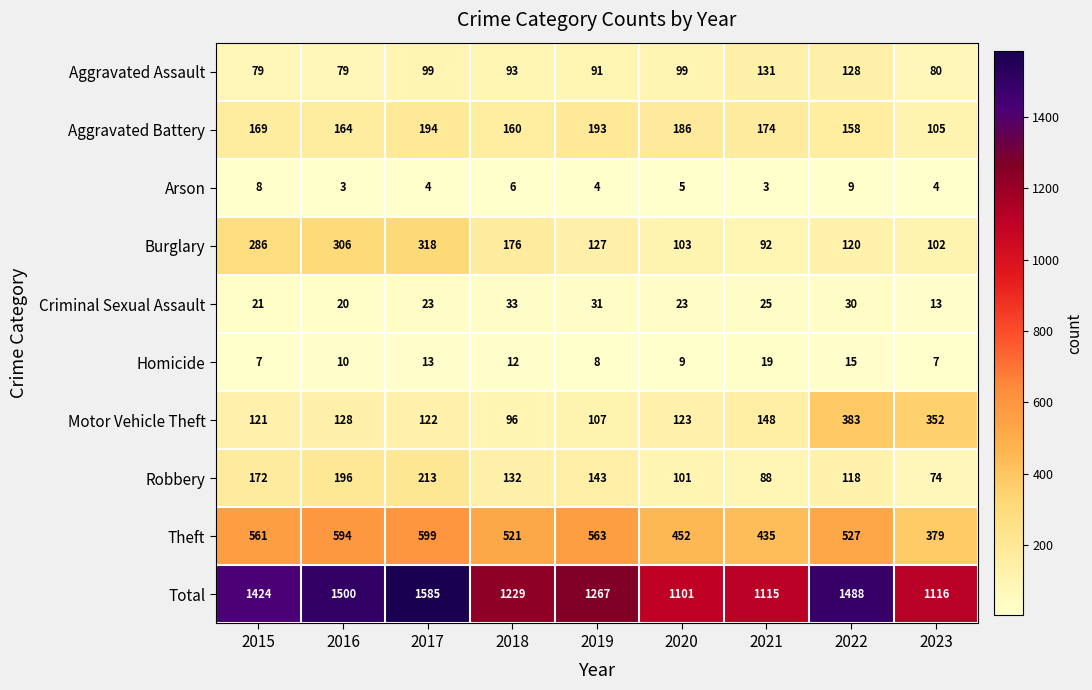

At how many categories does at least one series exceed 304?

9